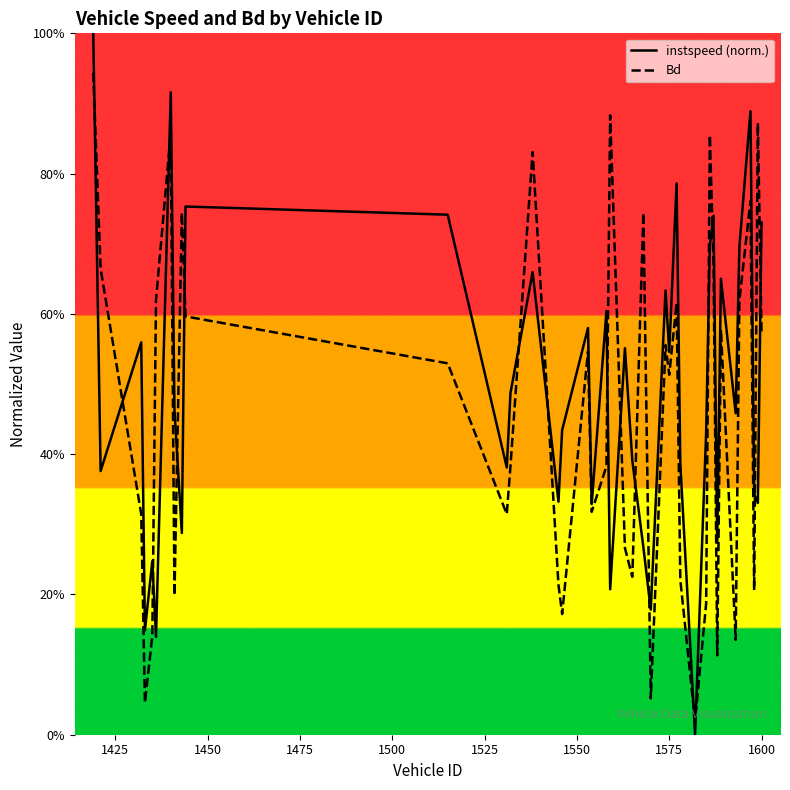

What is the sum of all Bd values?

18.5